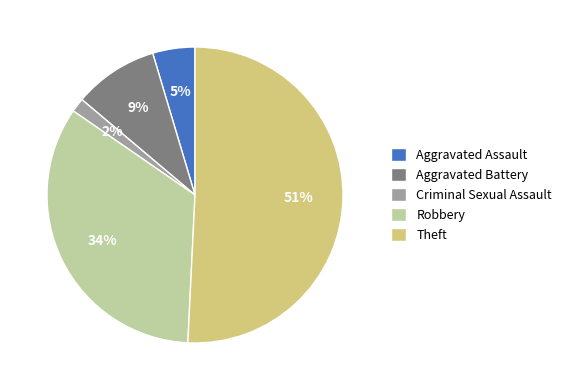

To the nearest percent, what portion does Aggravated Battery represent?

9%